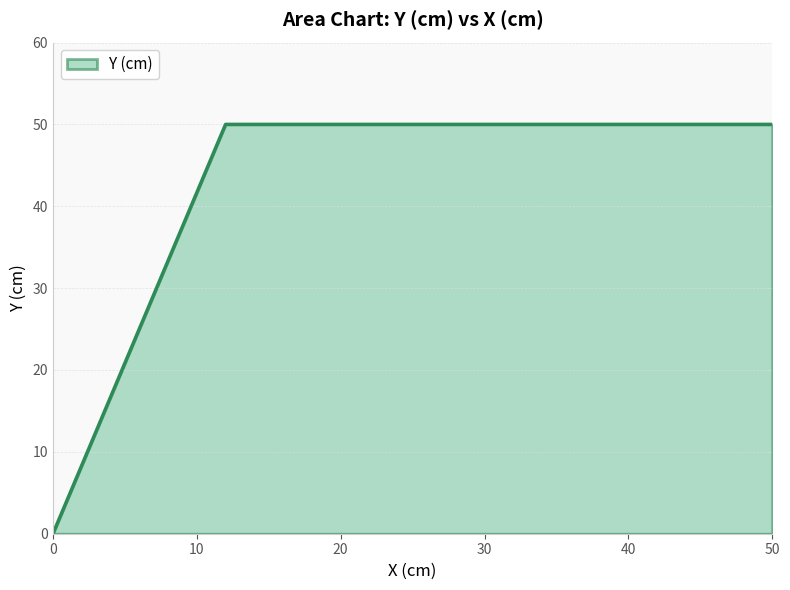

What is the sum of all values?

100